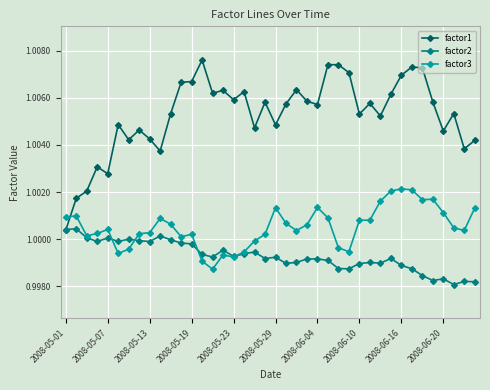

List the series in order of their peak value, lowest first.

factor2, factor3, factor1